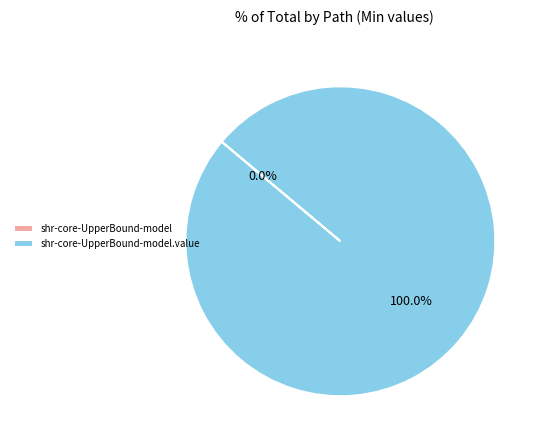

Does any single category account for the majority?

Yes